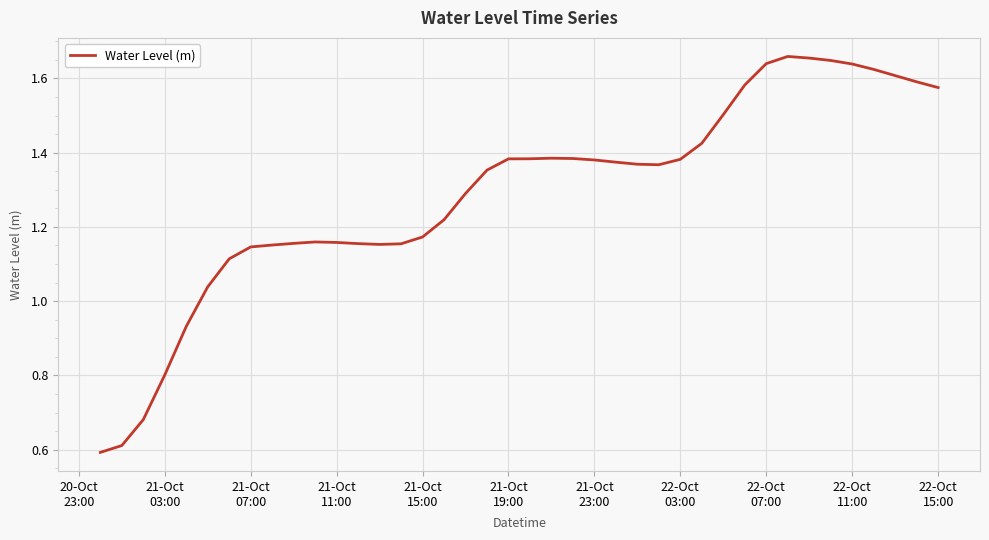

Count the number of values greater than 1.

35